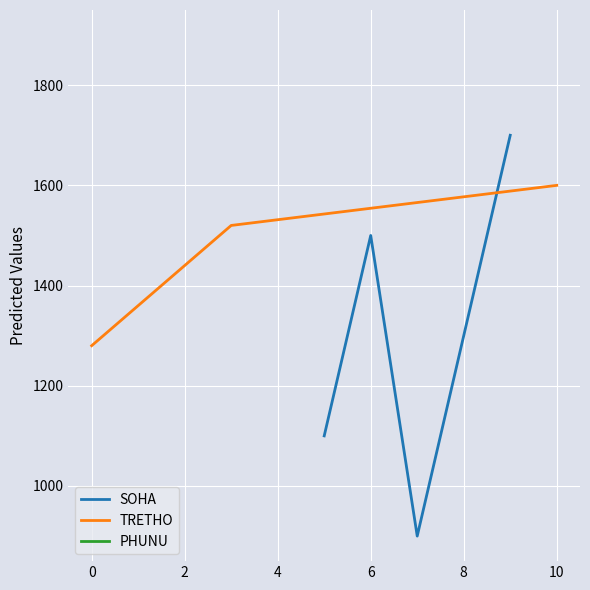

The value of SOHA at 6 is 1500. True or false?

True